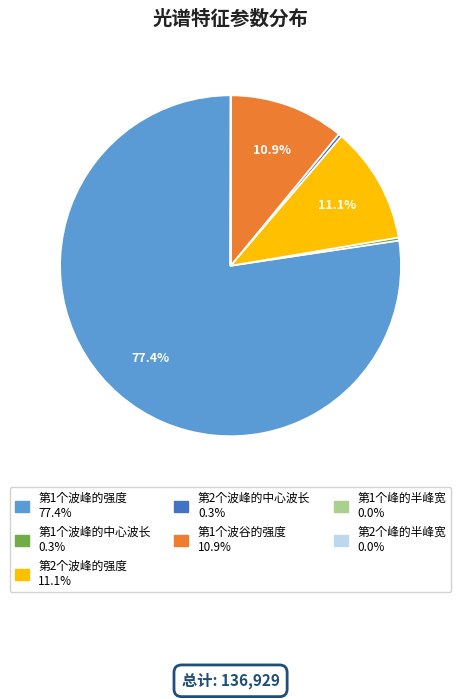

What is the largest slice in the pie chart?

第1个波峰的强度